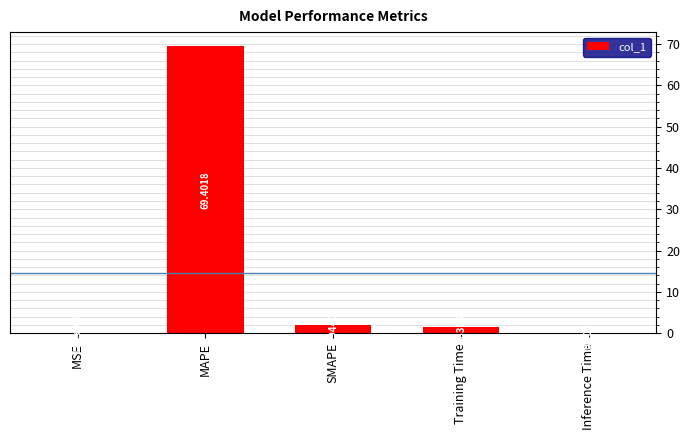

What is the change in value from MAPE to SMAPE?

-67.5